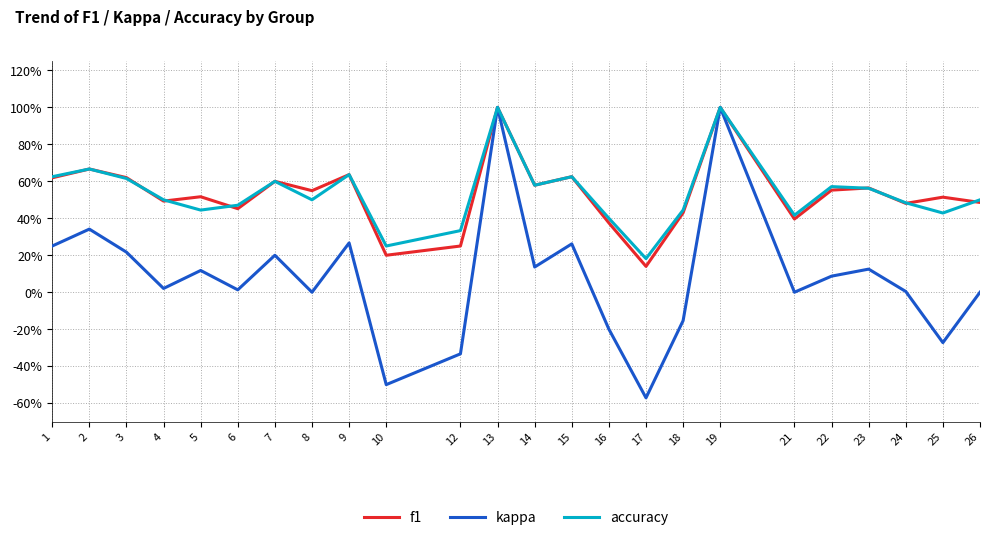

Does the chart display data point markers on the line(s)?

No